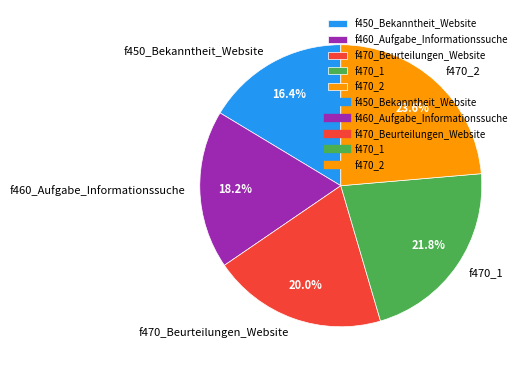

To the nearest percent, what portion does f450_Bekanntheit_Website represent?

16%